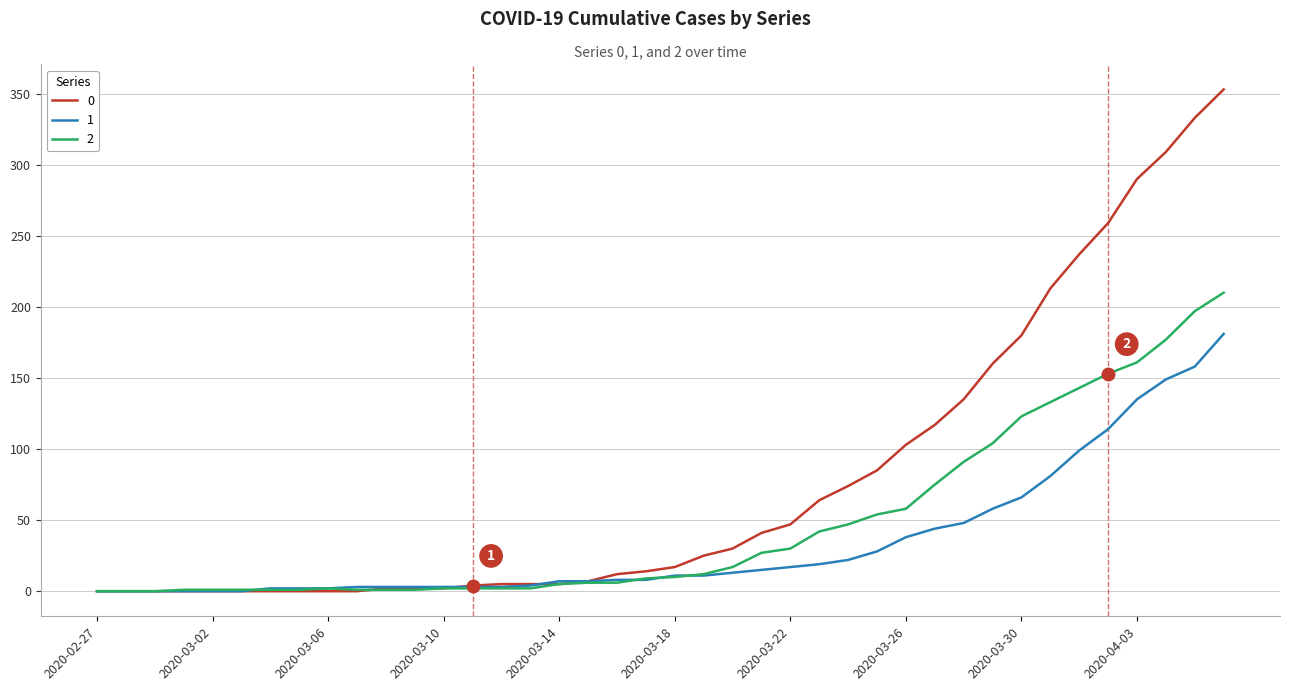

Rank the series by their average value, from lowest to highest.

1, 2, 0